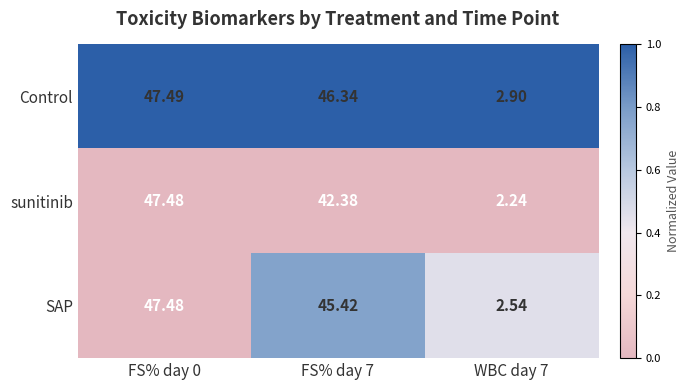

List the series in order of their overall mean, lowest first.

sunitinib, SAP, Control